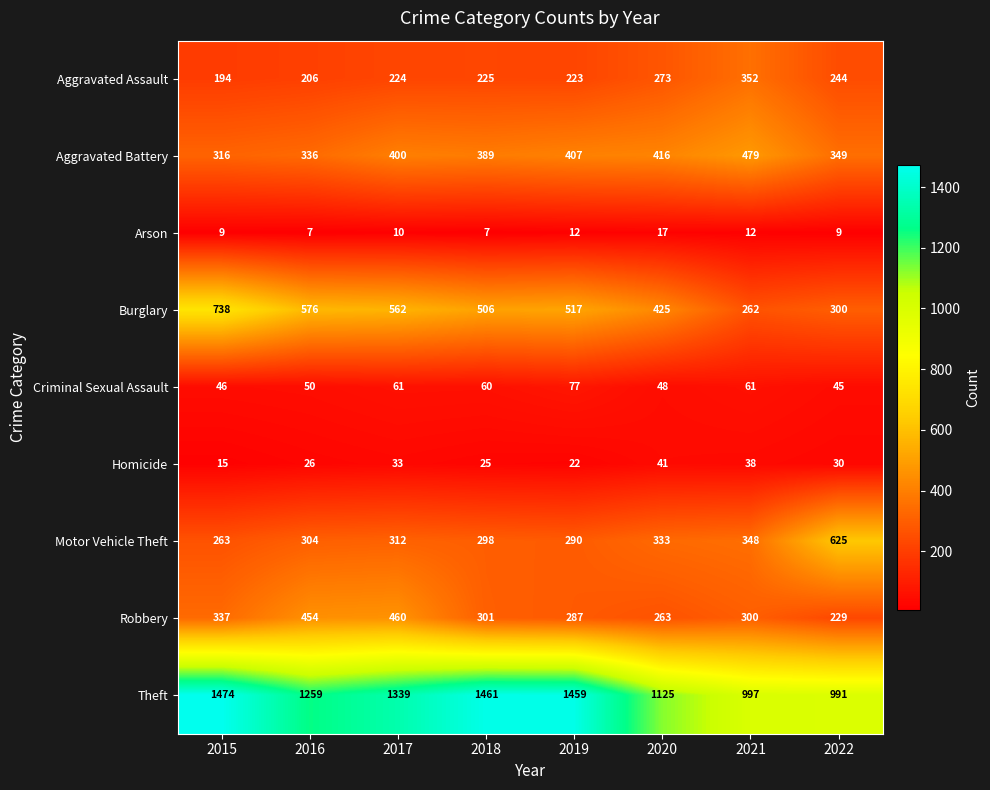

At how many categories does at least one series exceed 1171?

5